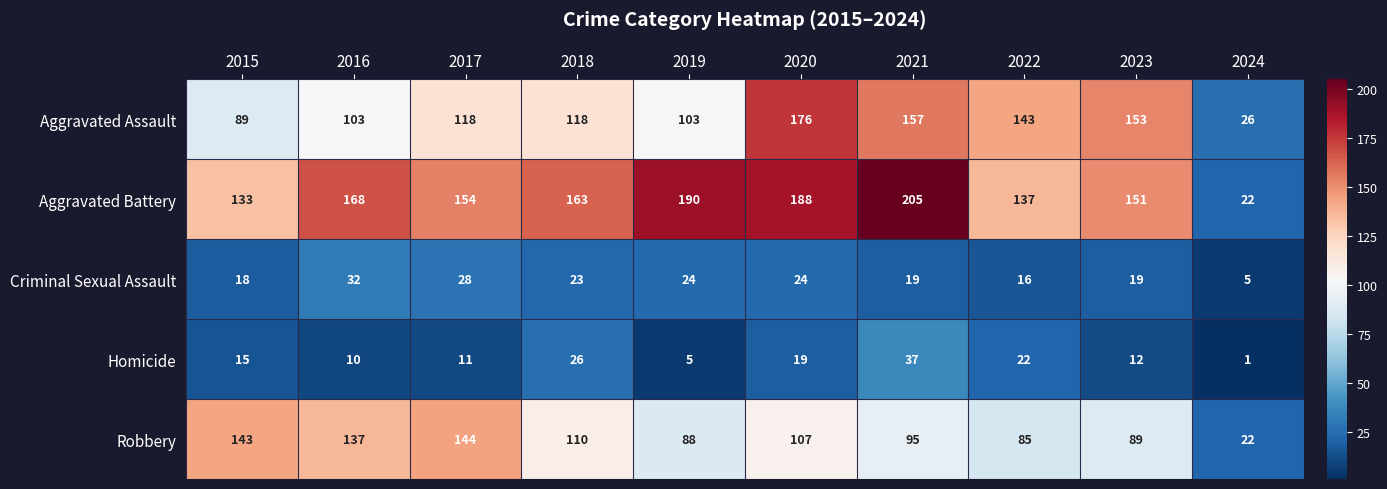

Which series has the largest total across all categories?

Aggravated Battery